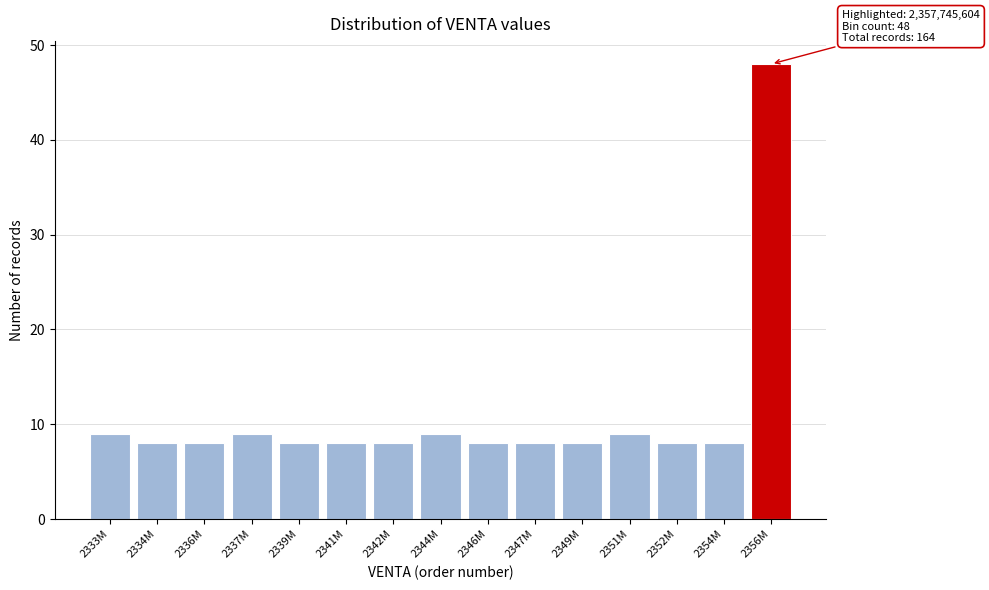

Reading left to right, list all the values displayed in this chart.

2333M=9	2334M=8	2336M=8	2337M=9	2339M=8	2341M=8	2342M=8	2344M=9	2346M=8	2347M=8	2349M=8	2351M=9	2352M=8	2354M=8	2356M=48